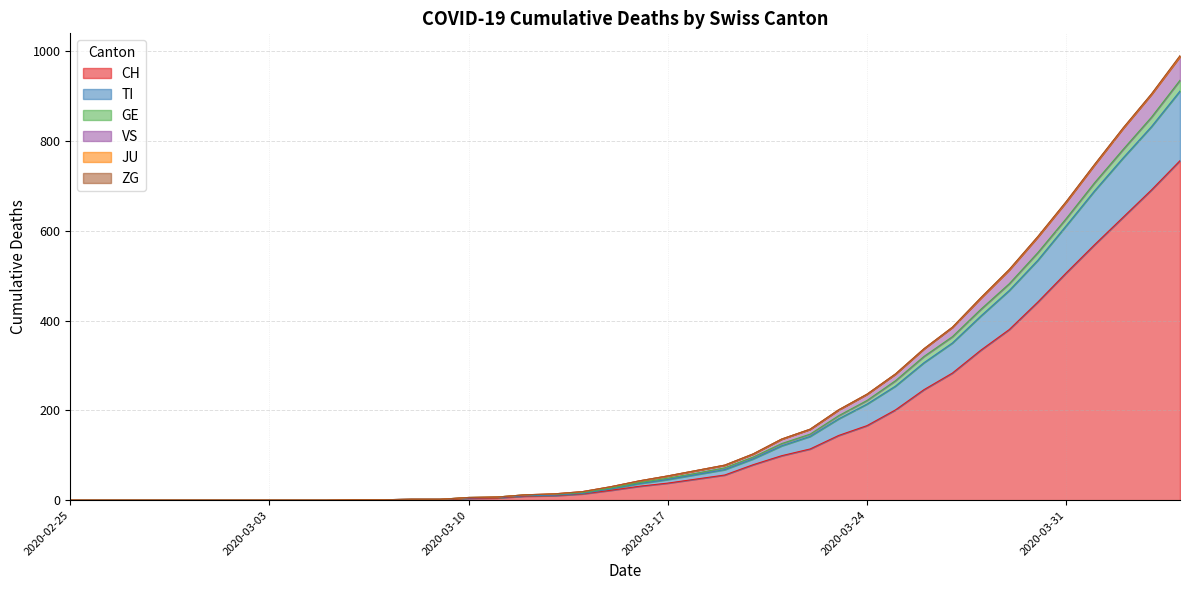

True or false: TI and VS cross at least once.

False